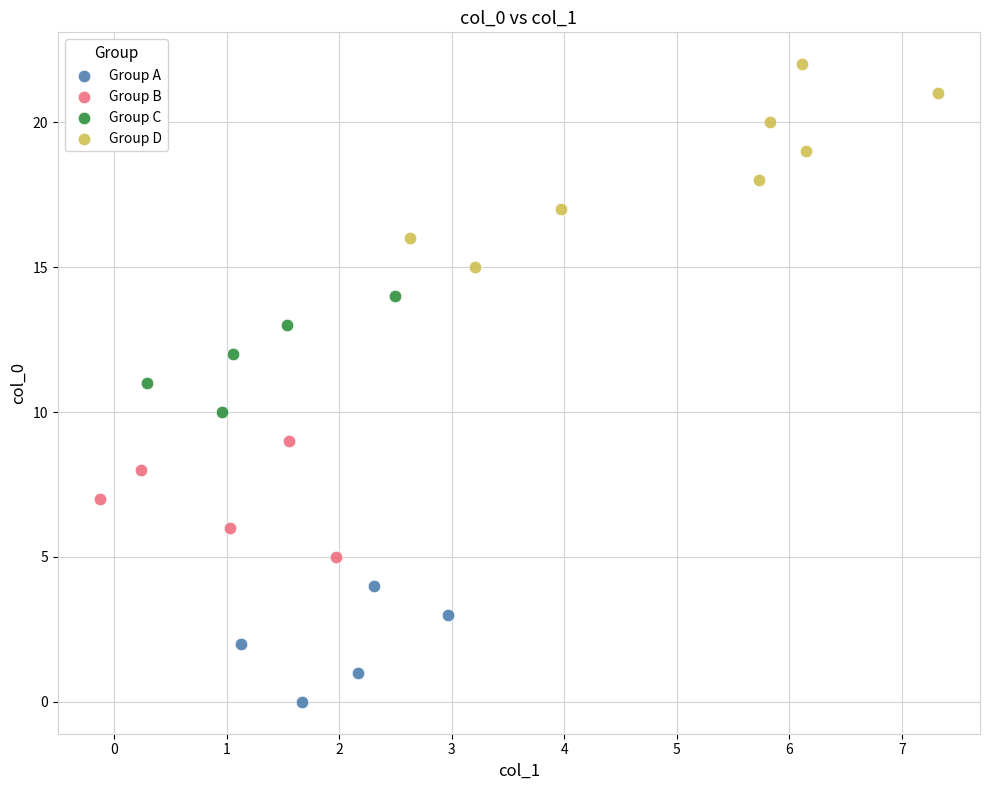

Which series reaches the minimum Y coordinate?

Group A